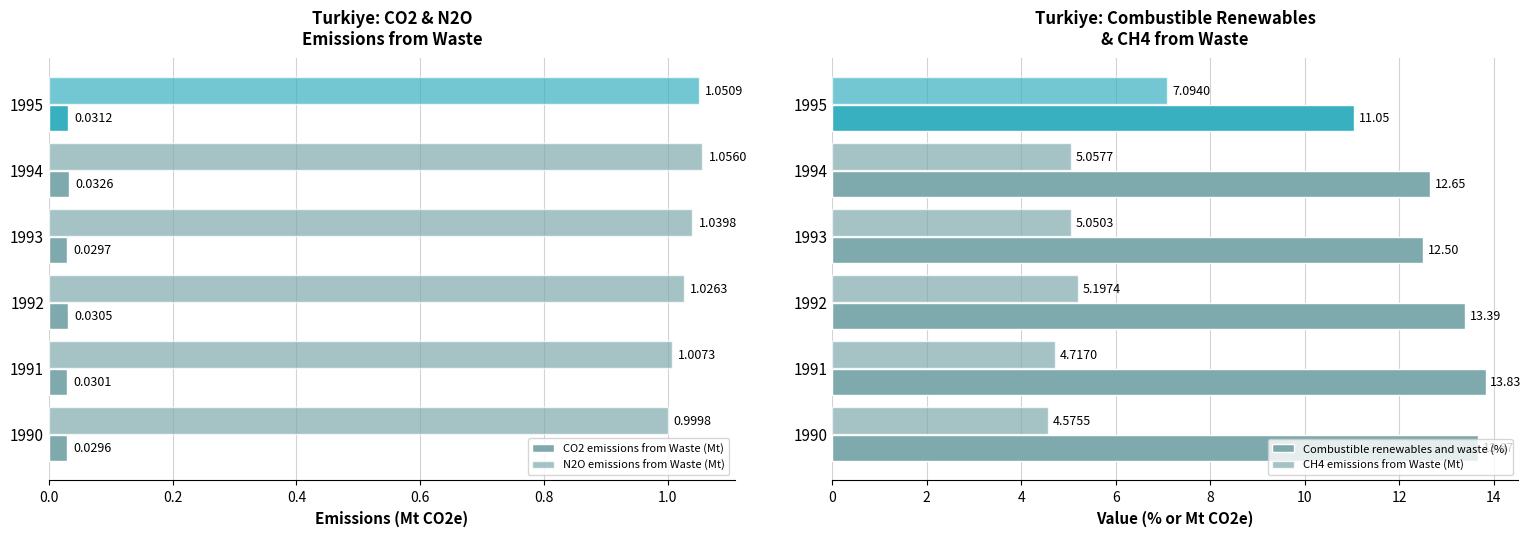

What is the total value across all series at 1992?

19.6